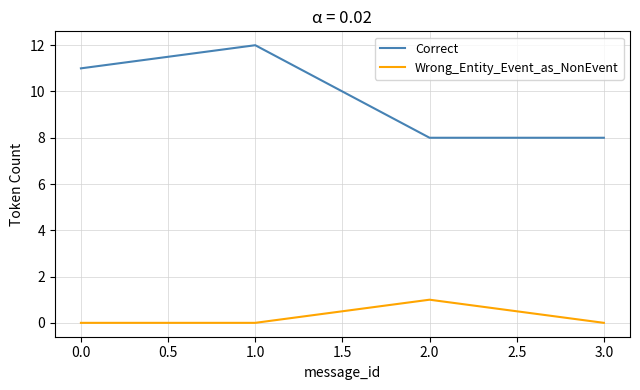

Which series has the largest range (max minus min)?

Correct